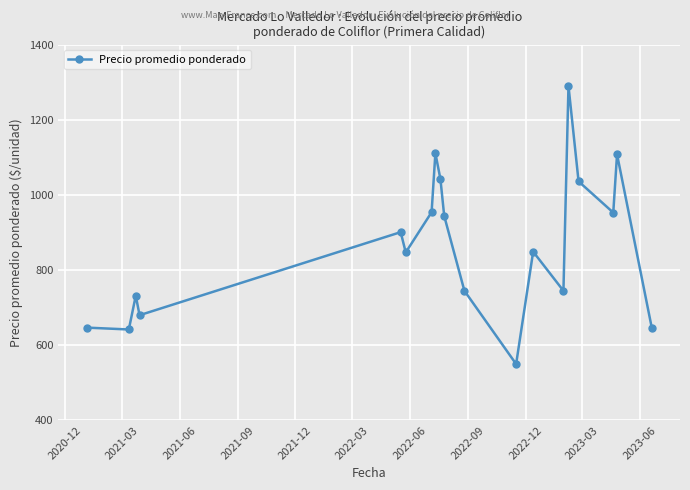

How many series are shown in this chart?

1